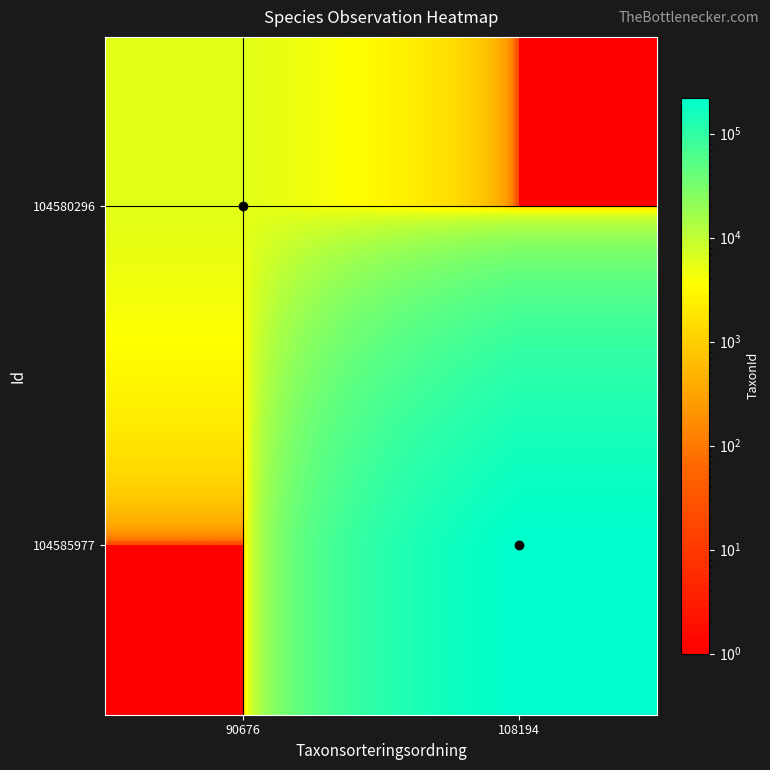

At how many categories does at least one series exceed 210305?

1